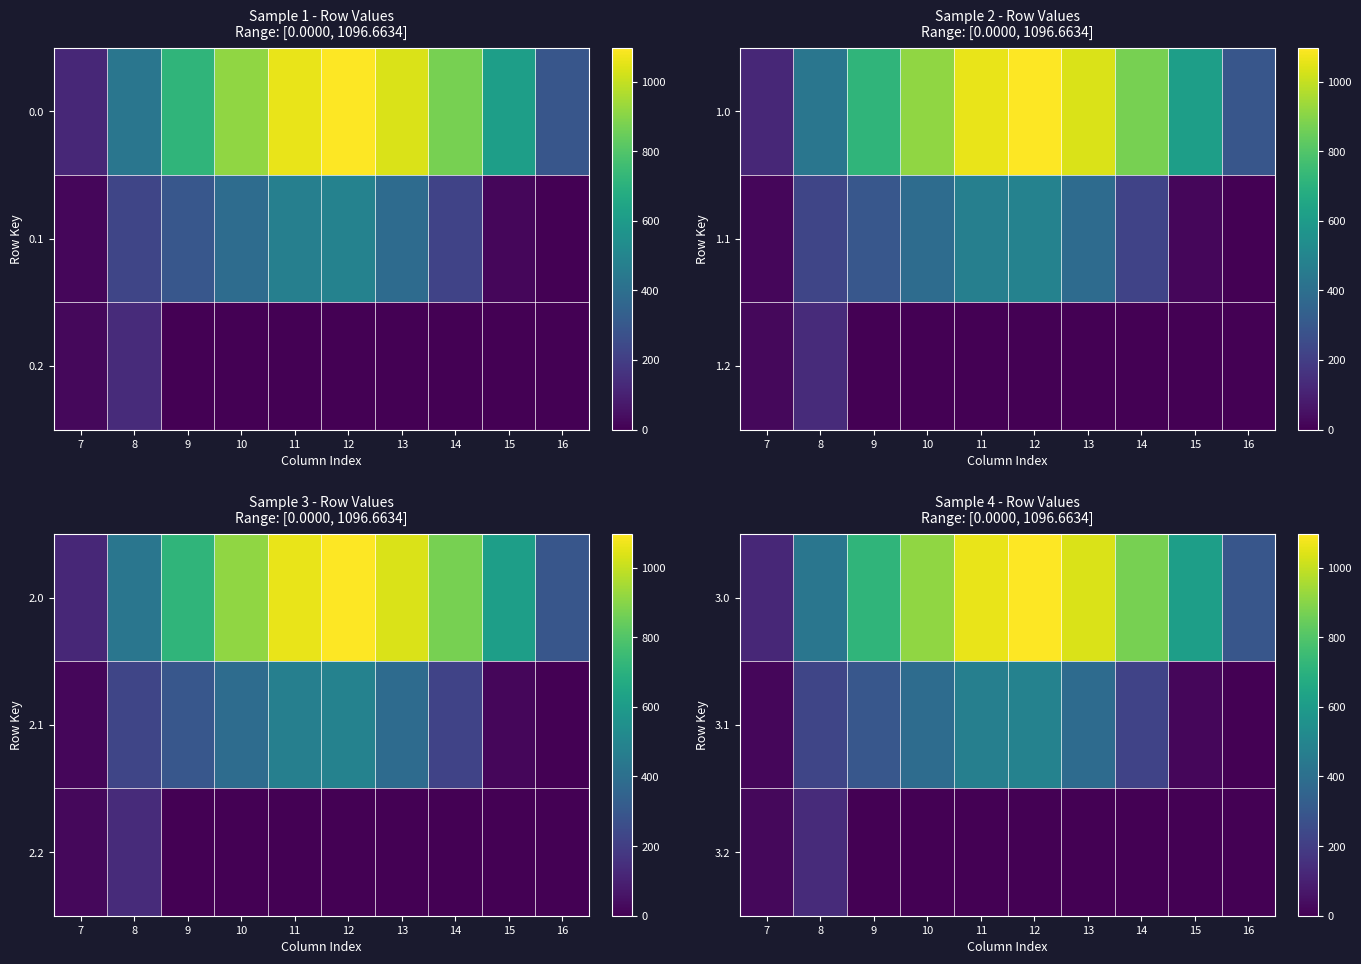

What is the sum of all 3.2 values?

156.5